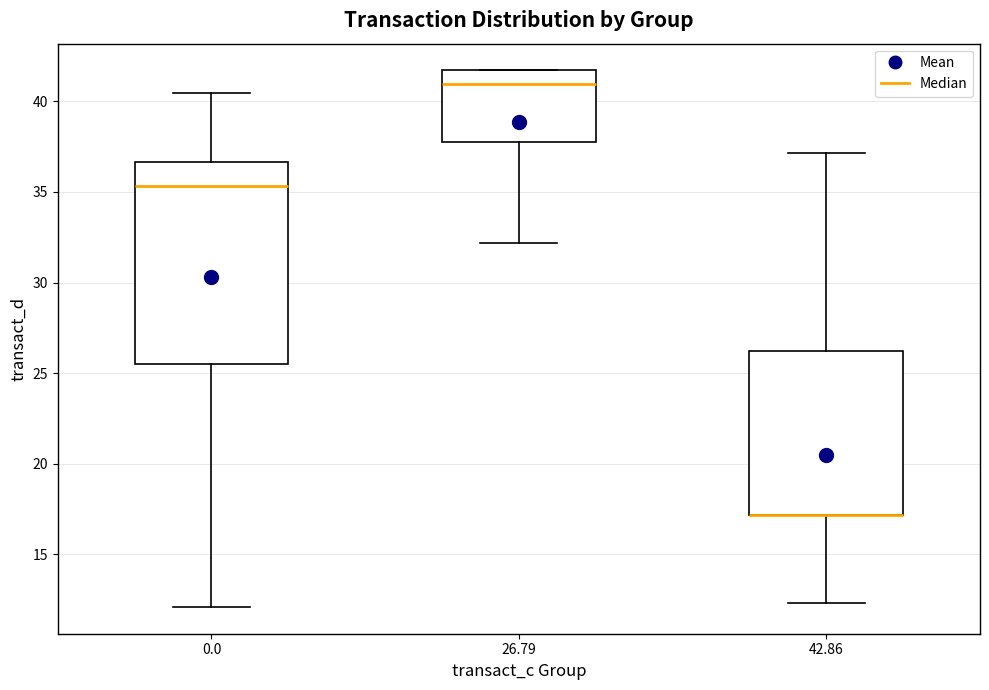

Which box is the tallest, from its lower edge to its upper edge?

0.0